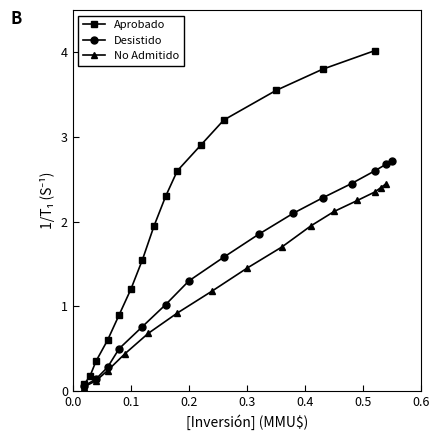

How many values in the No Admitido series exceed 1?

9